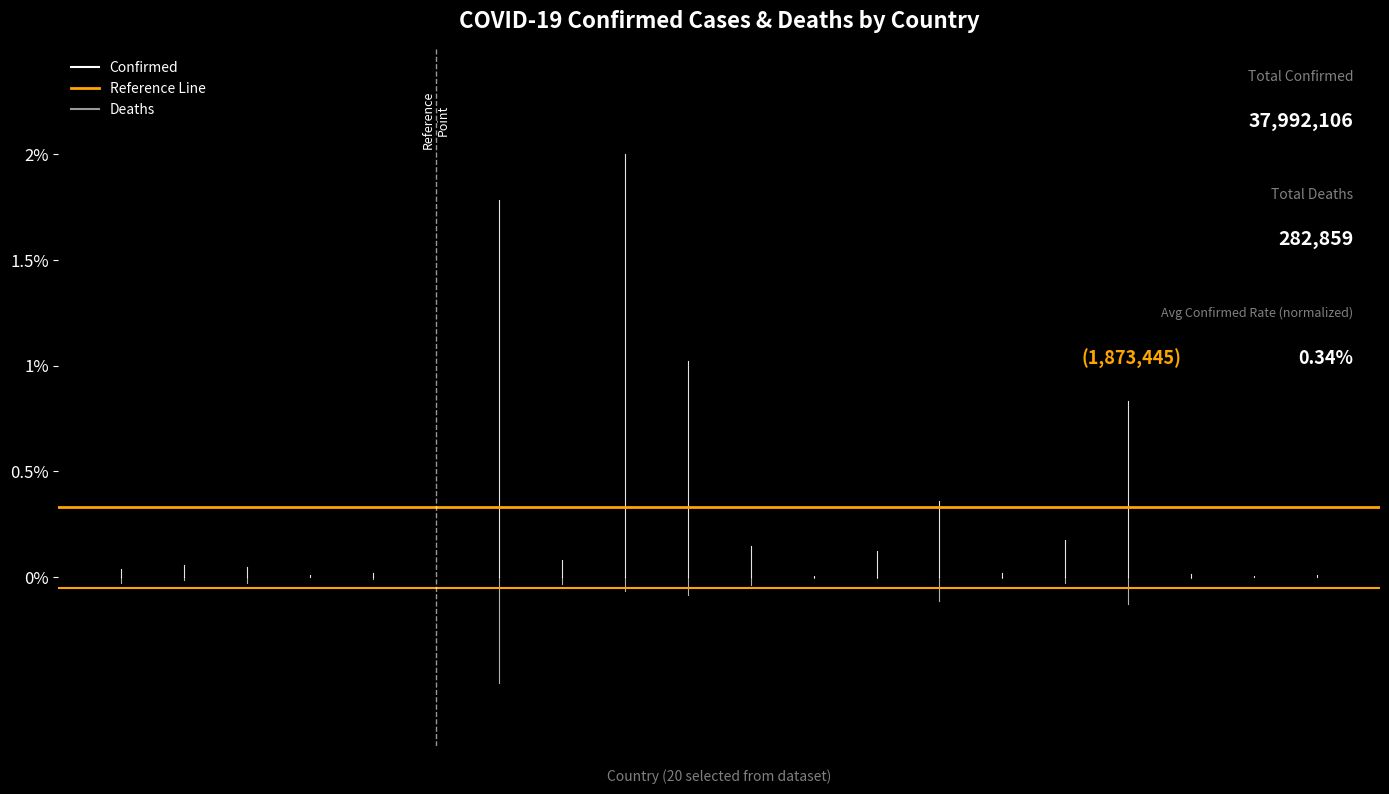

The value of Deaths at 1 is -0.0. True or false?

False